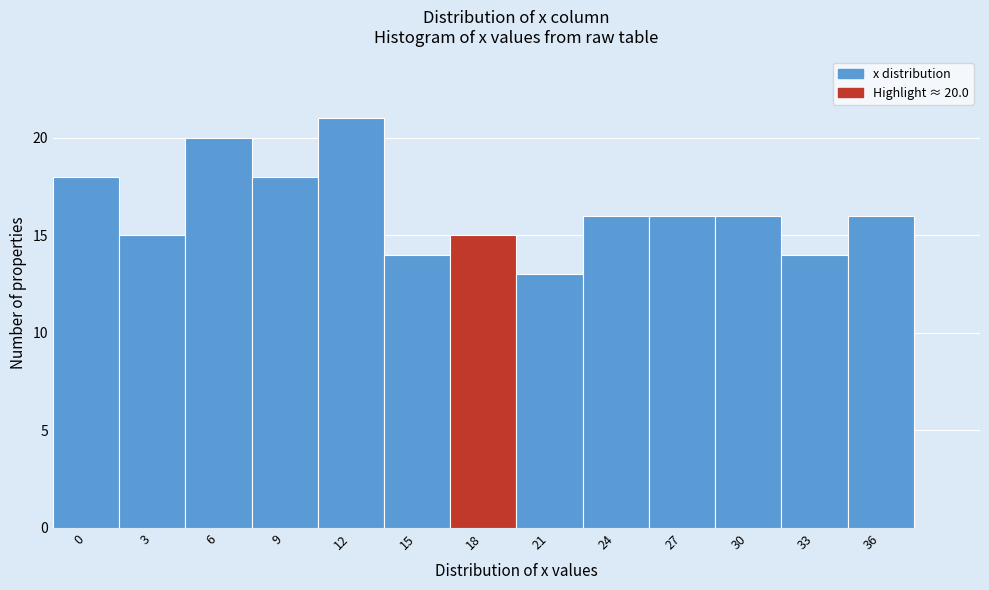

Reading right to left, what are all the values shown in this chart?

36=16	33=14	30=16	27=16	24=16	21=13	18=15	15=14	12=21	9=18	6=20	3=15	0=18